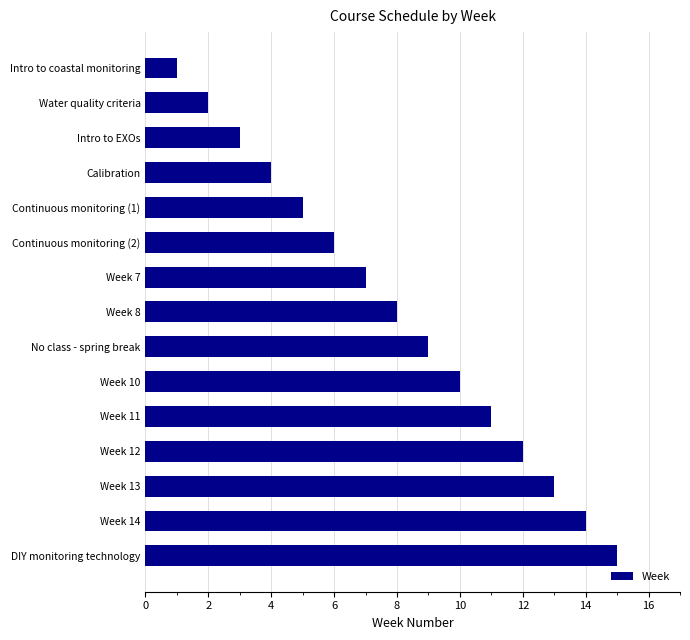

At which label is the value closest to 8?

Week 8